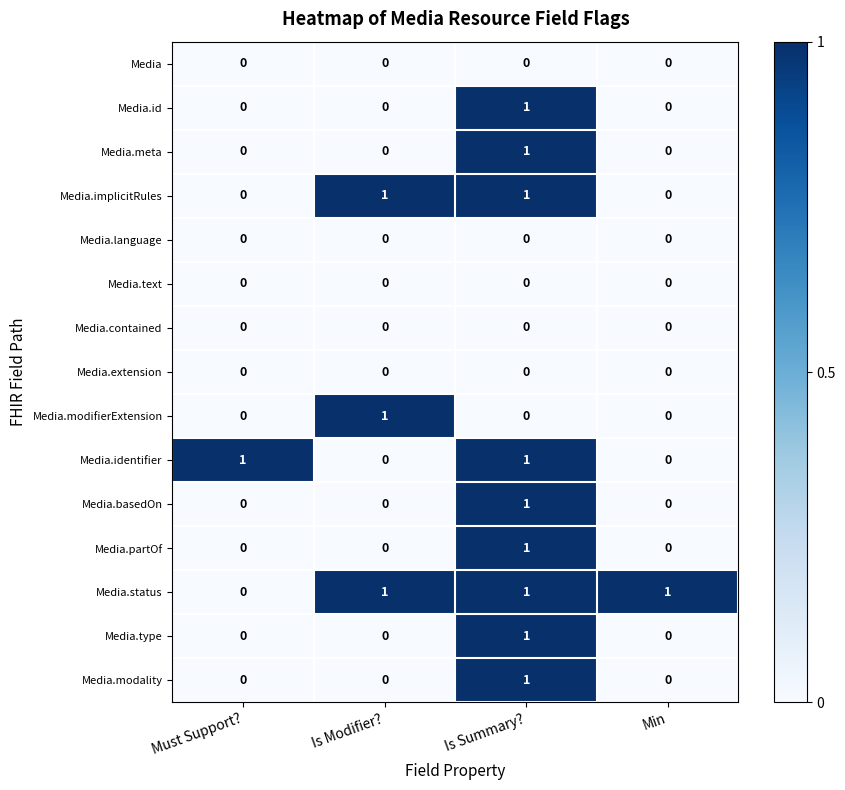

At which category is the sum across all series the highest?

Is Summary?